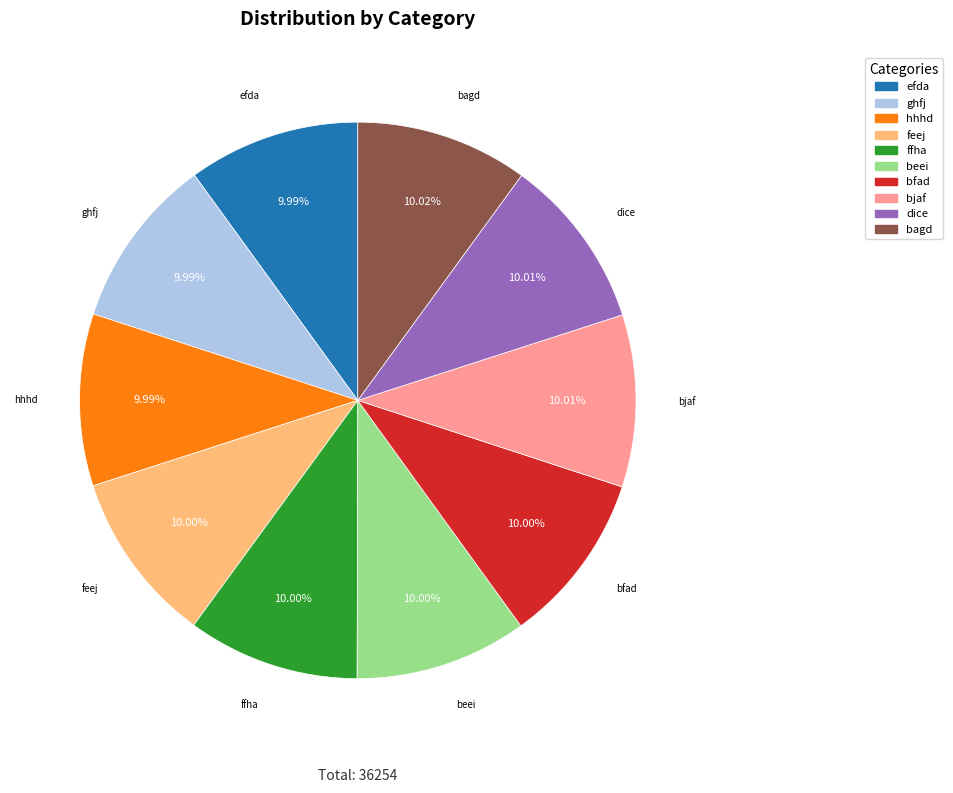

Combined, do bagd and efda account for over 50%?

No